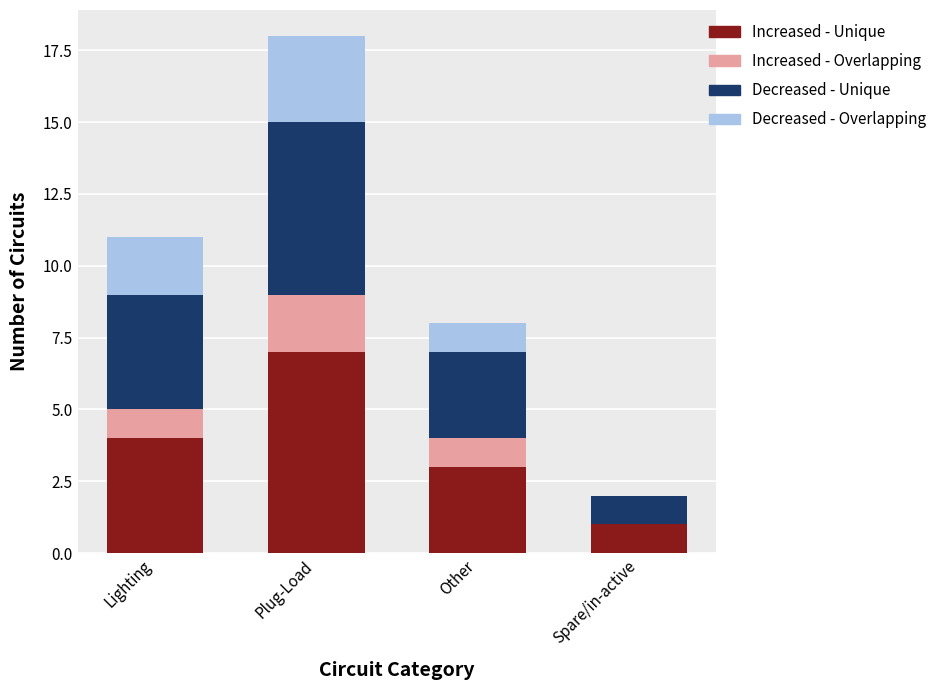

The value of Increased - Unique at Plug-Load is 7. True or false?

True